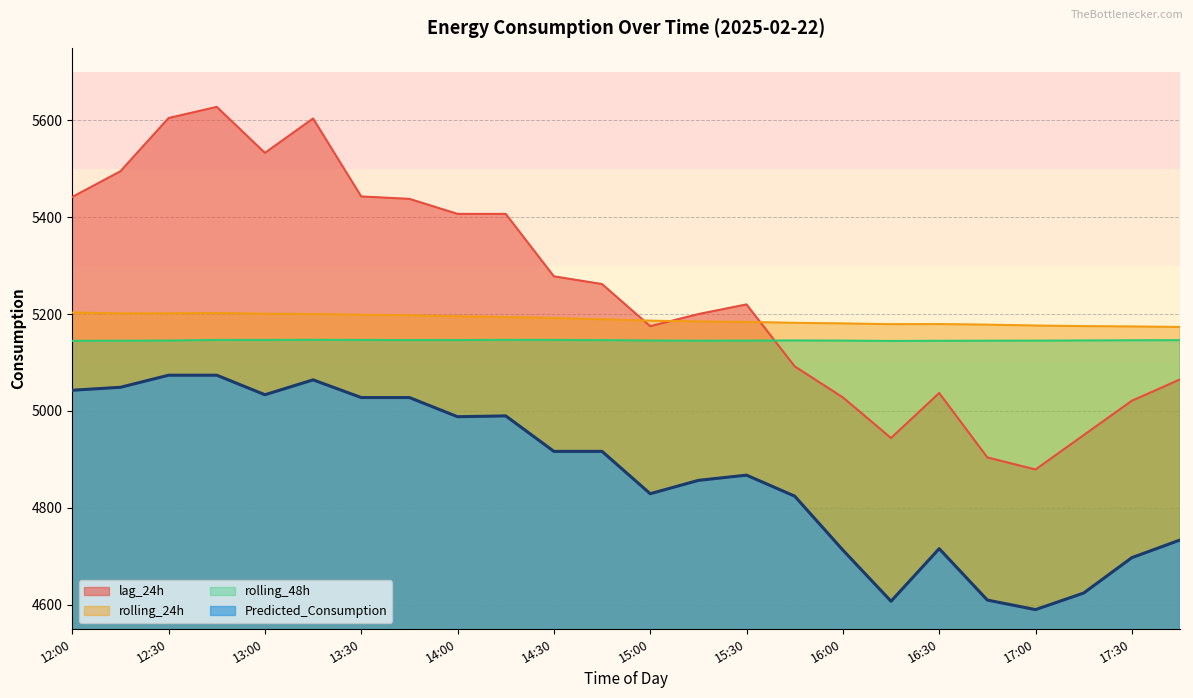

Reading left to right, transcribe all the data shown in this chart.

lag_24h: 5442.0	5495.0	5605.0	5628.0	5533.0	5604.0	5443.0	5438.0	5407.0	5407.0	5278.0	5262.0	5175.0	5200.0	5220.0	5092.0	5028.0	4944.0	5037.0	4904.0	4879.0	4950.0	5021.0	5065.0
rolling_24h: 5203.3	5201.5	5201.6	5202.2	5200.8	5200.1	5198.6	5197.5	5195.5	5193.9	5191.7	5189.2	5186.5	5184.8	5183.9	5182.0	5180.7	5179.2	5179.3	5178.2	5176.4	5175.2	5174.5	5173.4
rolling_48h: 5144.8	5145.0	5145.4	5146.6	5146.5	5146.8	5146.6	5146.3	5146.4	5146.6	5146.6	5146.2	5145.4	5145.0	5145.3	5145.5	5145.3	5144.5	5144.9	5145.1	5145.2	5145.5	5145.9	5146.1
Predicted_Consumption: 5042.7	5048.8	5073.8	5073.8	5033.4	5064.2	5027.6	5027.6	4988.0	4989.7	4916.5	4916.5	4829.0	4856.6	4867.3	4823.9	4712.6	4606.9	4715.4	4609.3	4589.6	4623.8	4696.9	4733.3